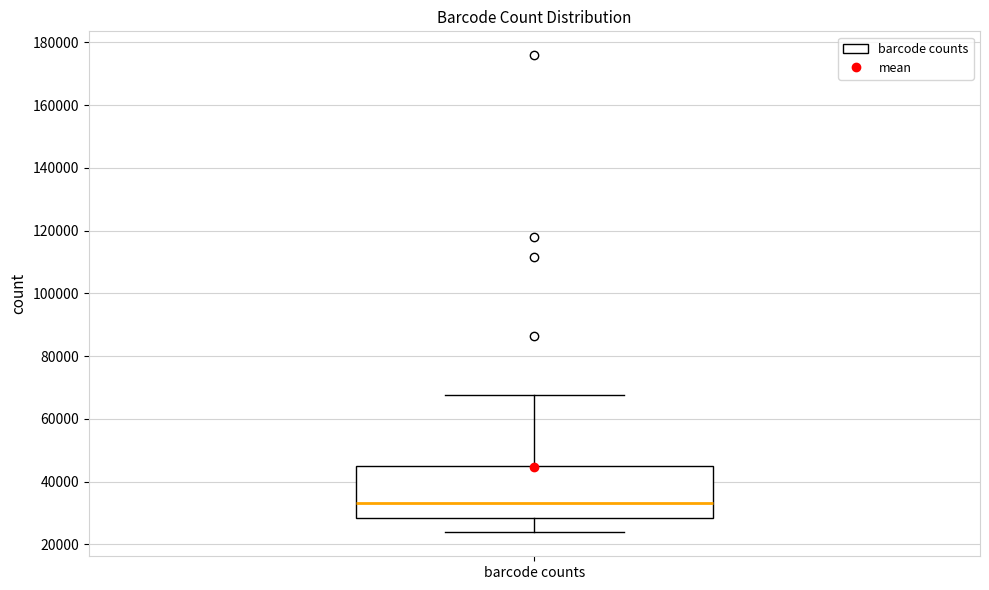

Read this box plot against the y-axis: the position of the median line, the range covered by the box, and the ends of both whiskers. The values are not printed on the chart, so give them approximately, as read against the axis.

median 34000, box 28000 to 46000, whiskers 24000 to 68000